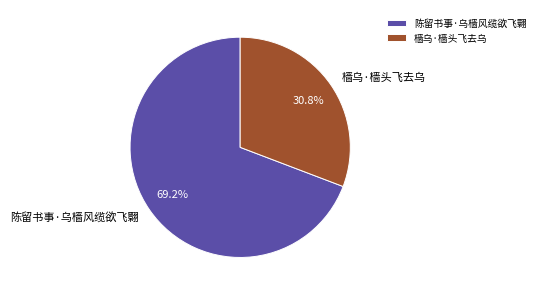

Which category has the biggest portion of the pie?

陈留书事·乌樯风缆欲飞翾